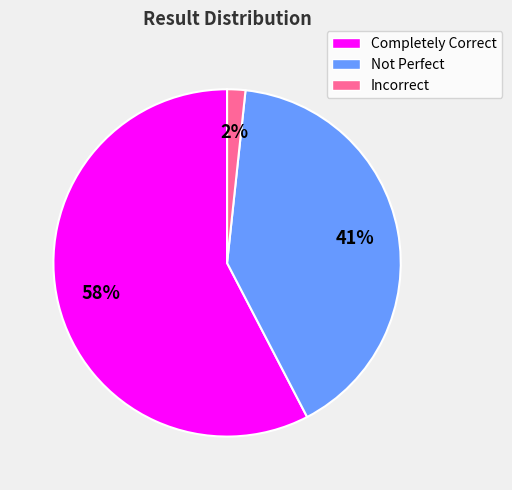

Combined, do Incorrect and Completely Correct account for over 50%?

Yes